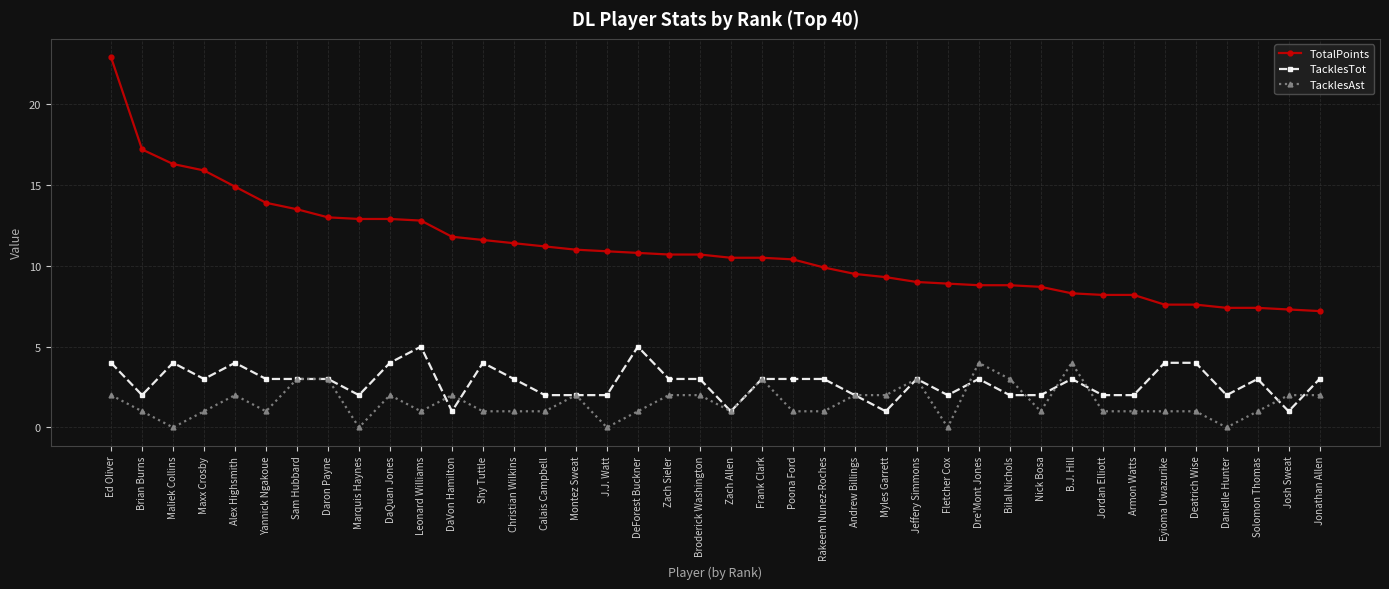

Is it true that TacklesTot equals 5.2 at Dre'Mont Jones?

False